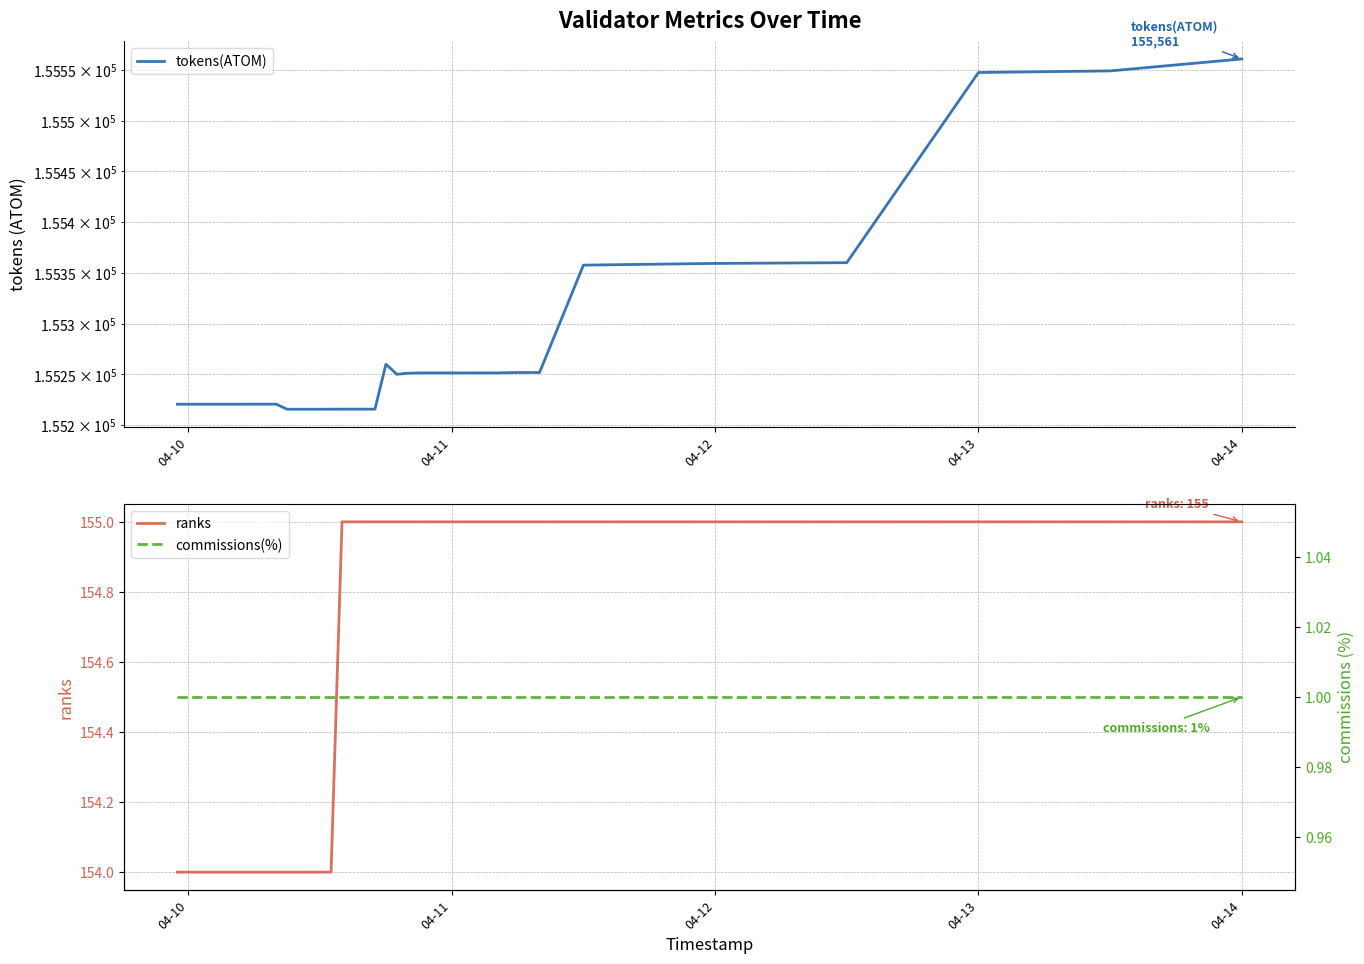

What is the highest value of the ranks series?

155